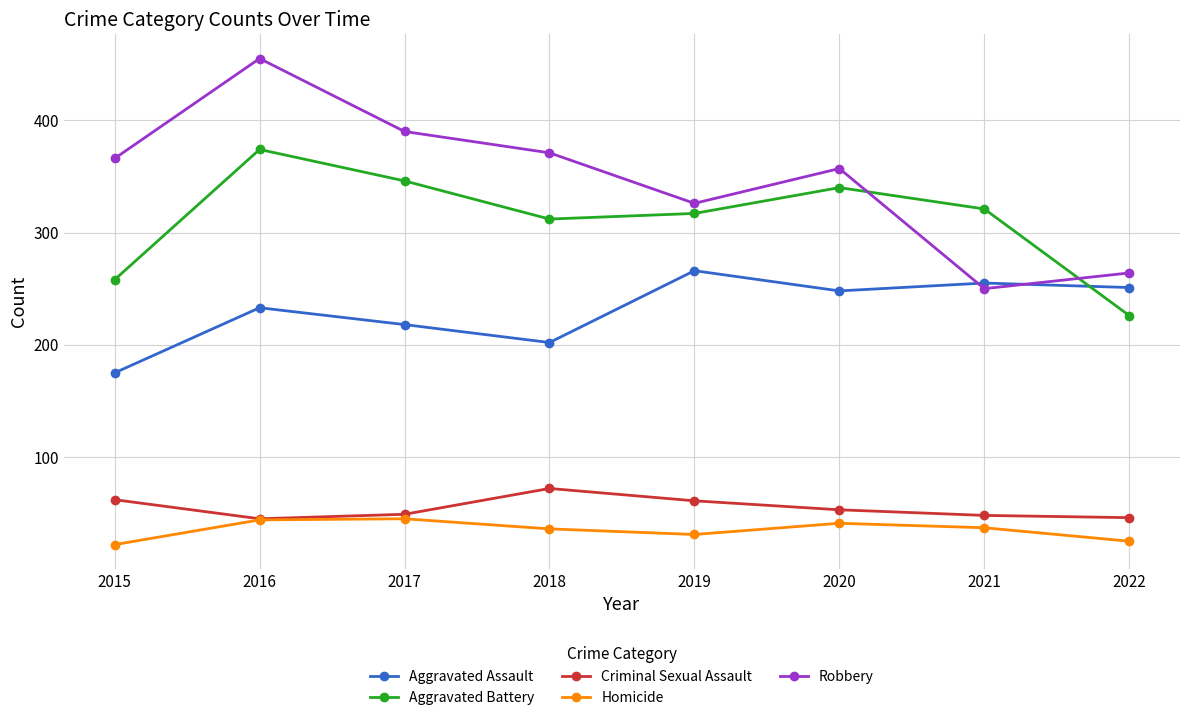

Which series has the largest total across all categories?

Robbery